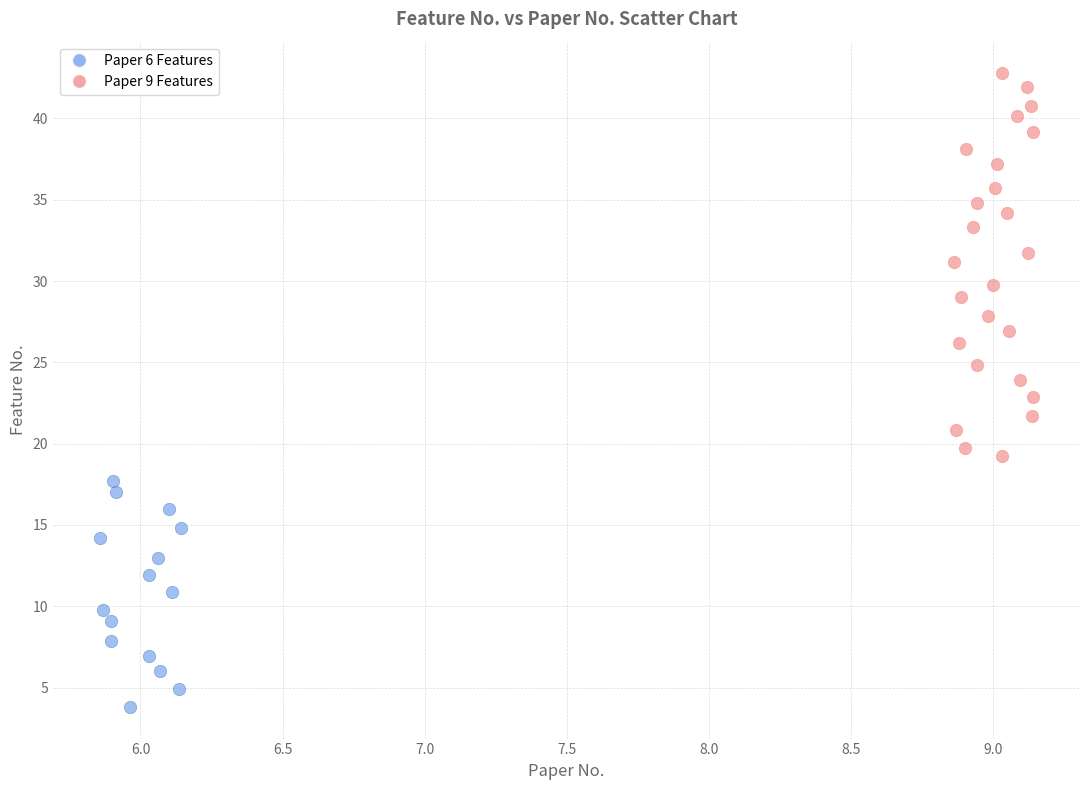

Which series contains the highest Y value?

Paper 9 Features